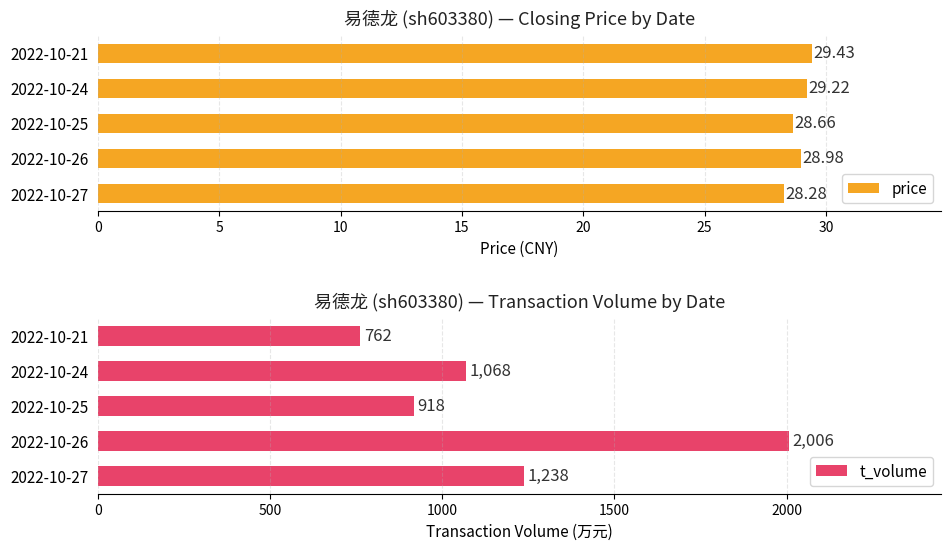

List the labels in order of price value, smallest first.

2022-10-27, 2022-10-25, 2022-10-26, 2022-10-24, 2022-10-21